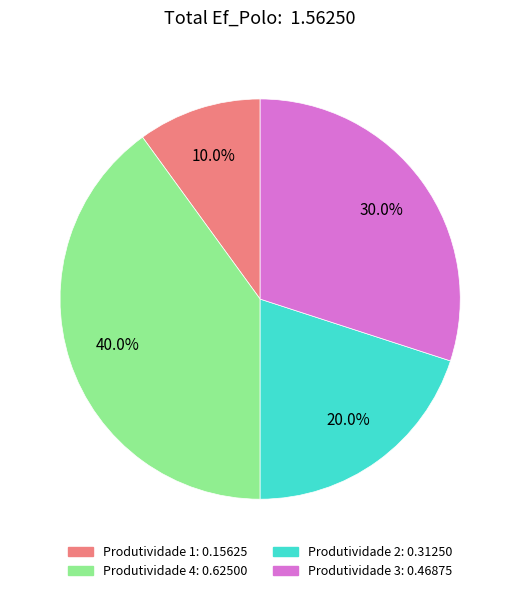

Is there any slice that represents more than half of the pie?

No